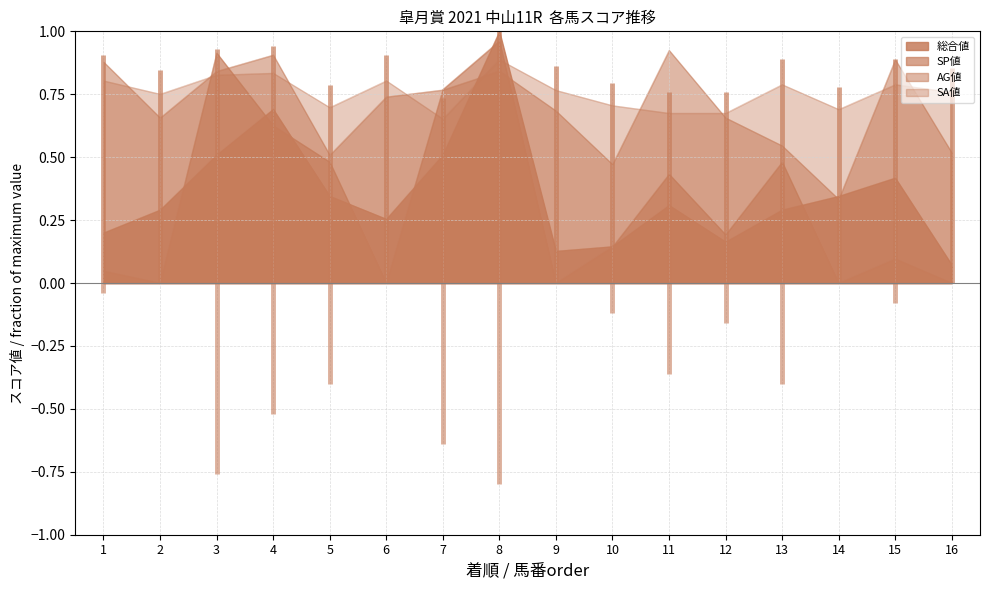

Which series changed the most between 4 and 5?

AG値